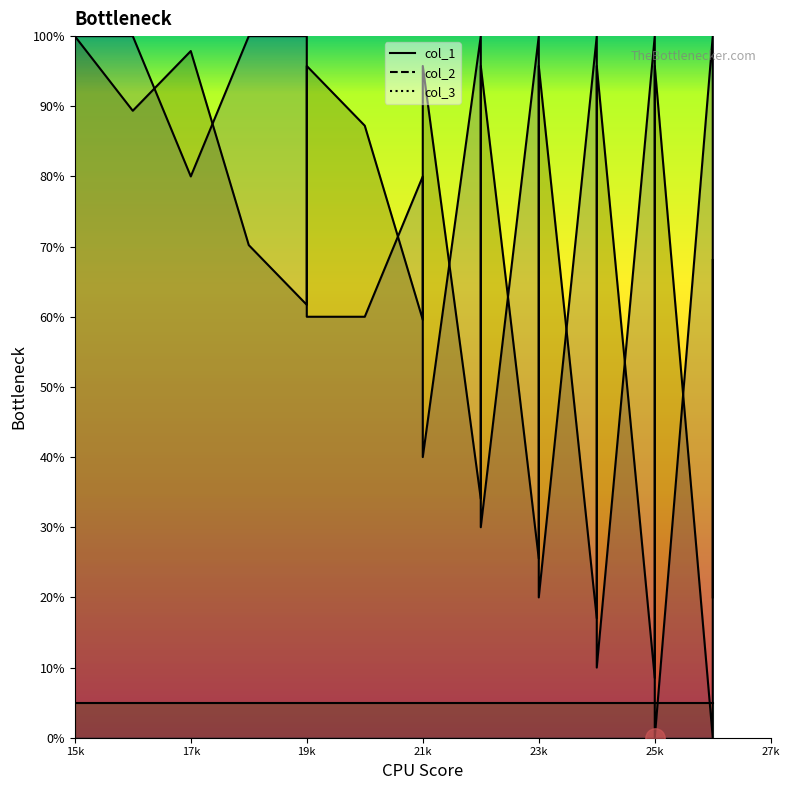

What is the average value of the col_2 series?

62.5